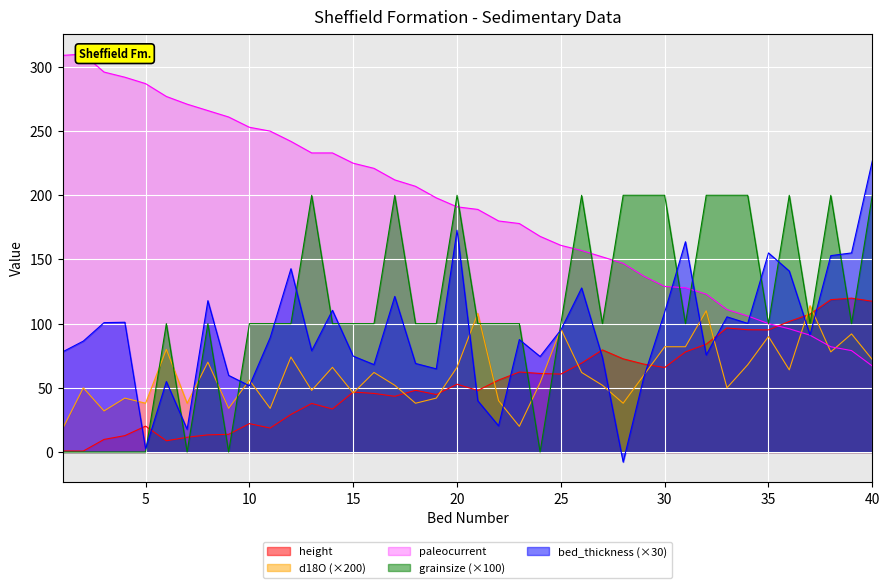

What is the total value across all series at 37?

503.6